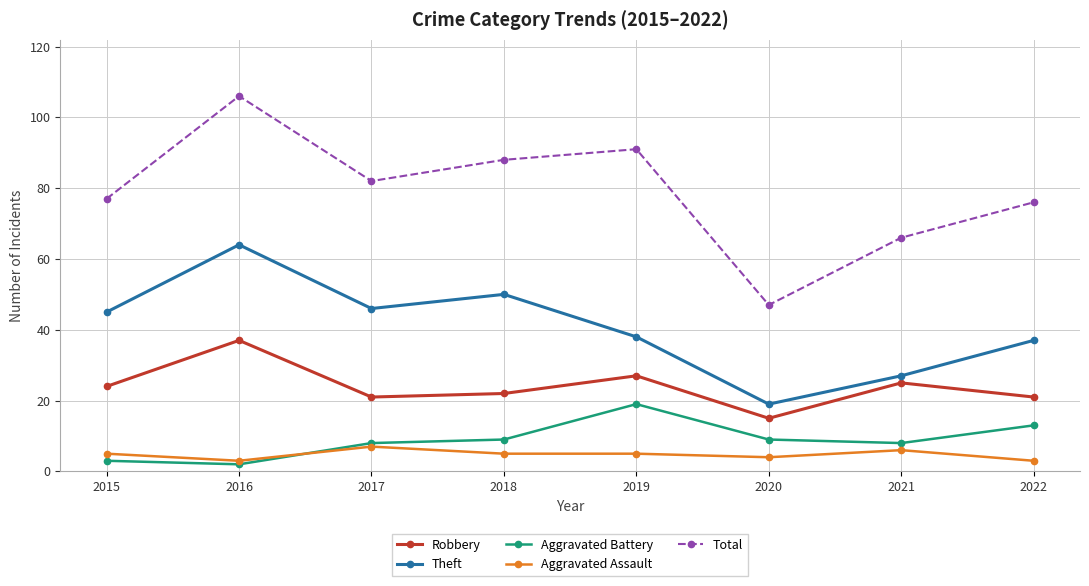

What is the value of the Aggravated Assault point at the 6th from the left?

4